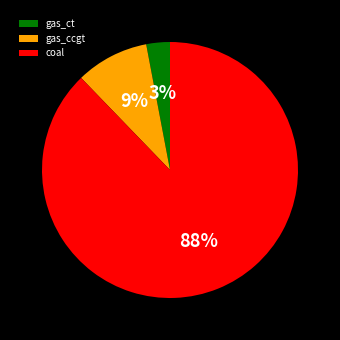

How many slices are in this pie chart?

3